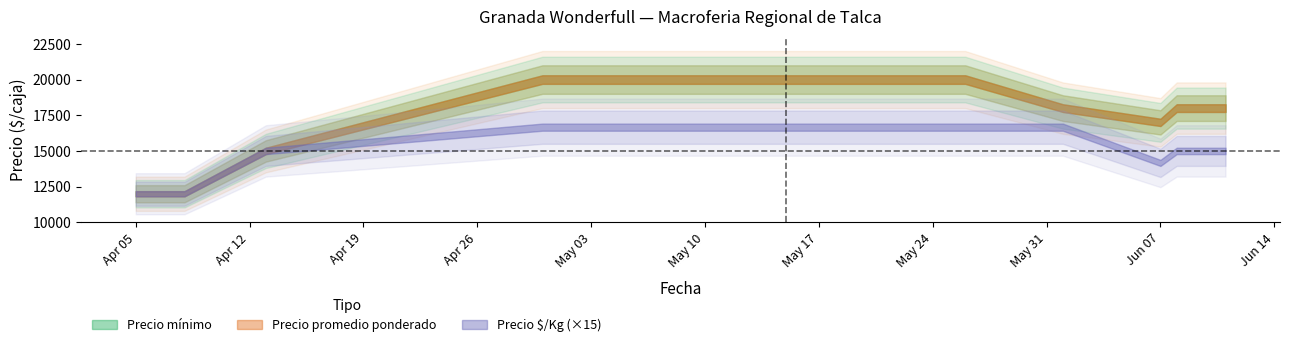

Between 2021-06-07 and 2021-05-26, which is larger?

2021-05-26